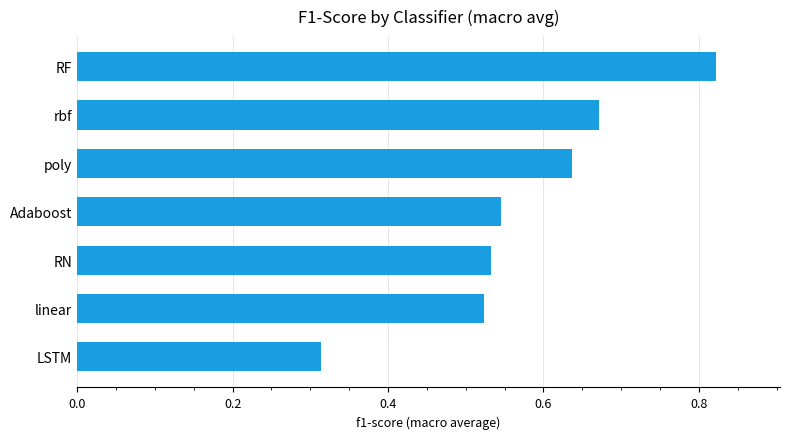

How many bars are there in total?

7